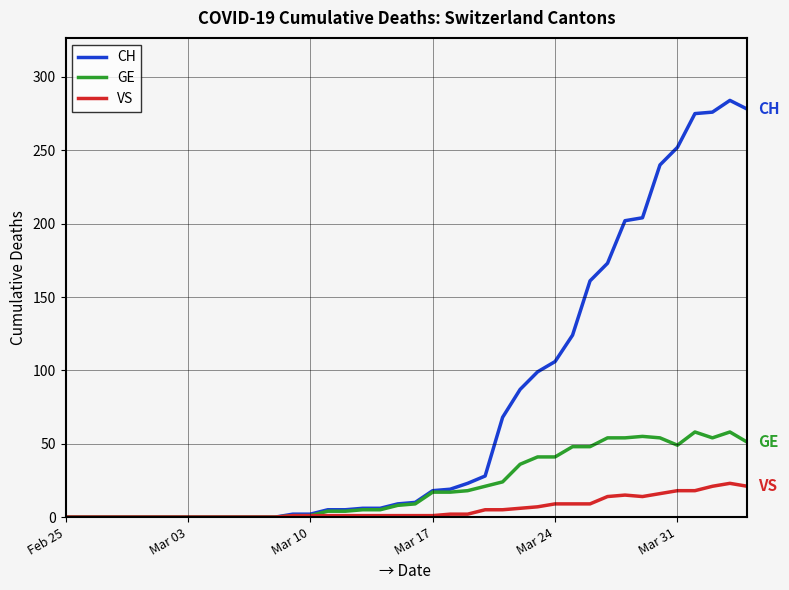

How many lines are shown in the chart?

3